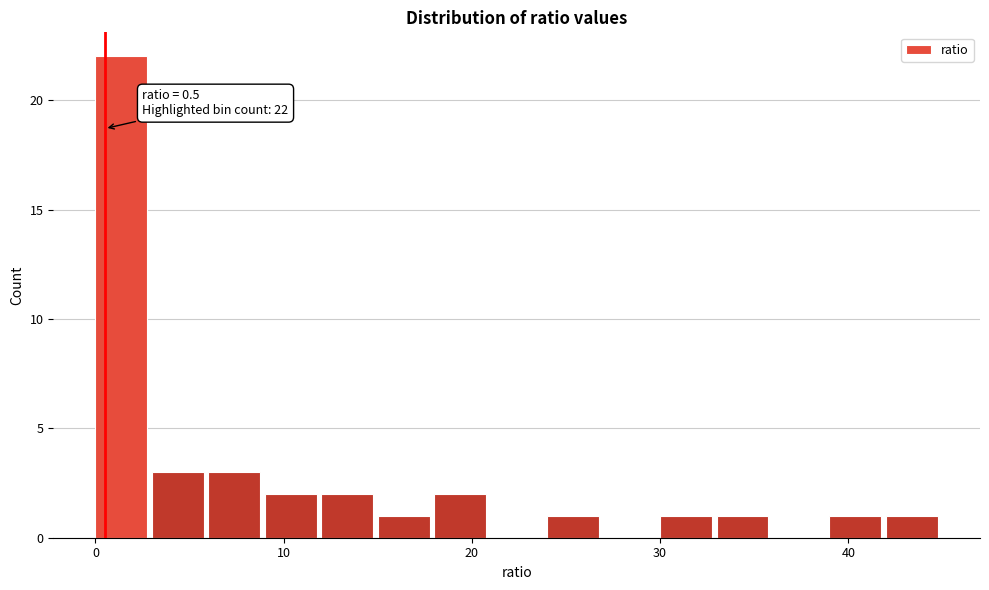

Around what value on the x-axis is the tallest bar? Give the approximate position of its centre, as read against the axis.

1